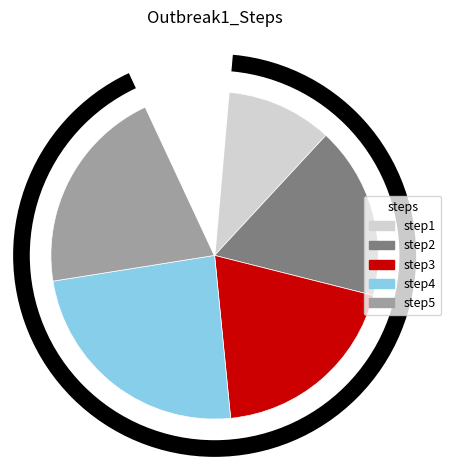

How many slices are in this pie chart?

5